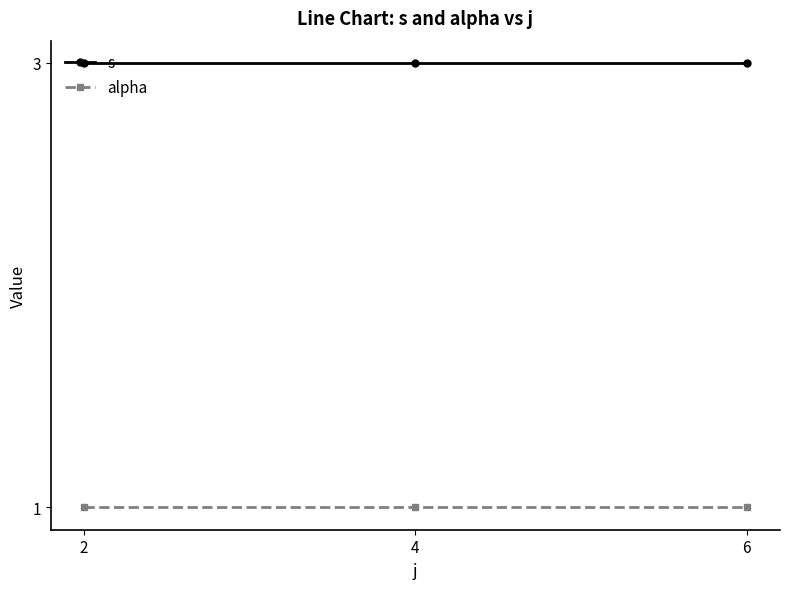

Reading left to right, transcribe all the data shown in this chart.

s: 3	3	3
alpha: 1	1	1